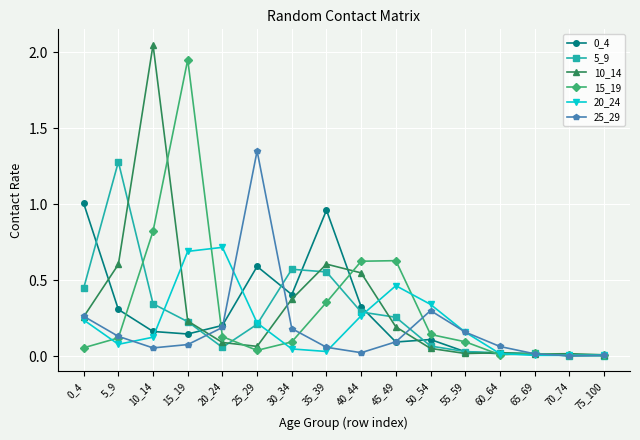

Which category has the highest value across all series?

10_14